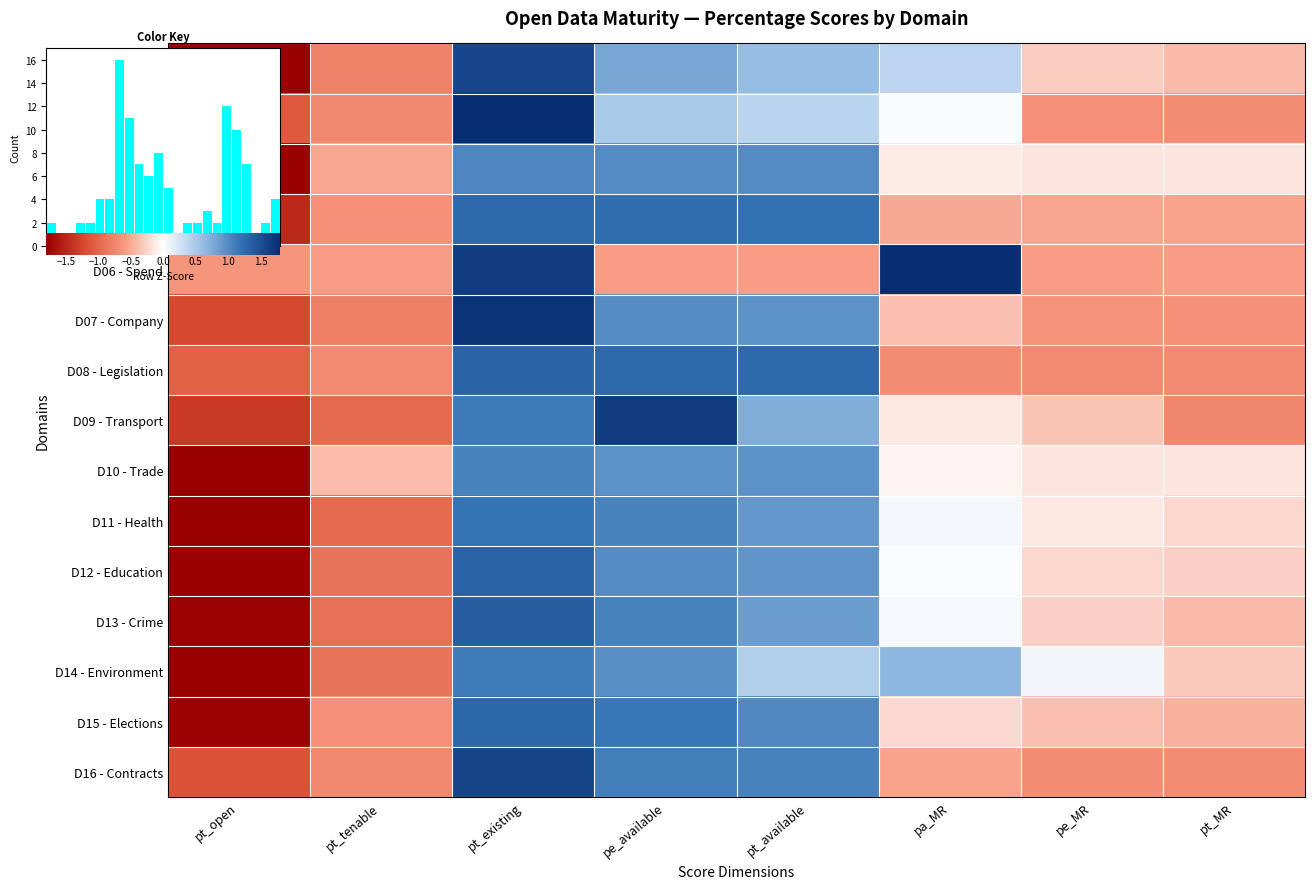

Is the value of D16 - Contracts at pt_MR greater than the value of D13 - Crime at pe_available?

No